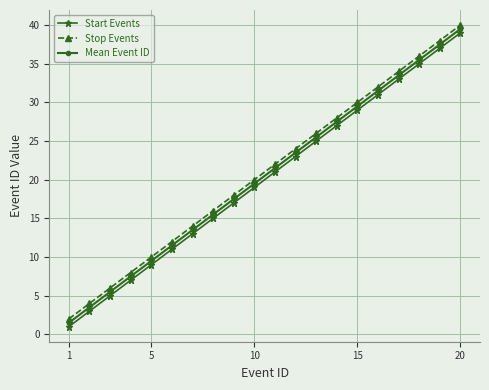

True or false: Start Events has more than 2 points higher than both neighbors.

False